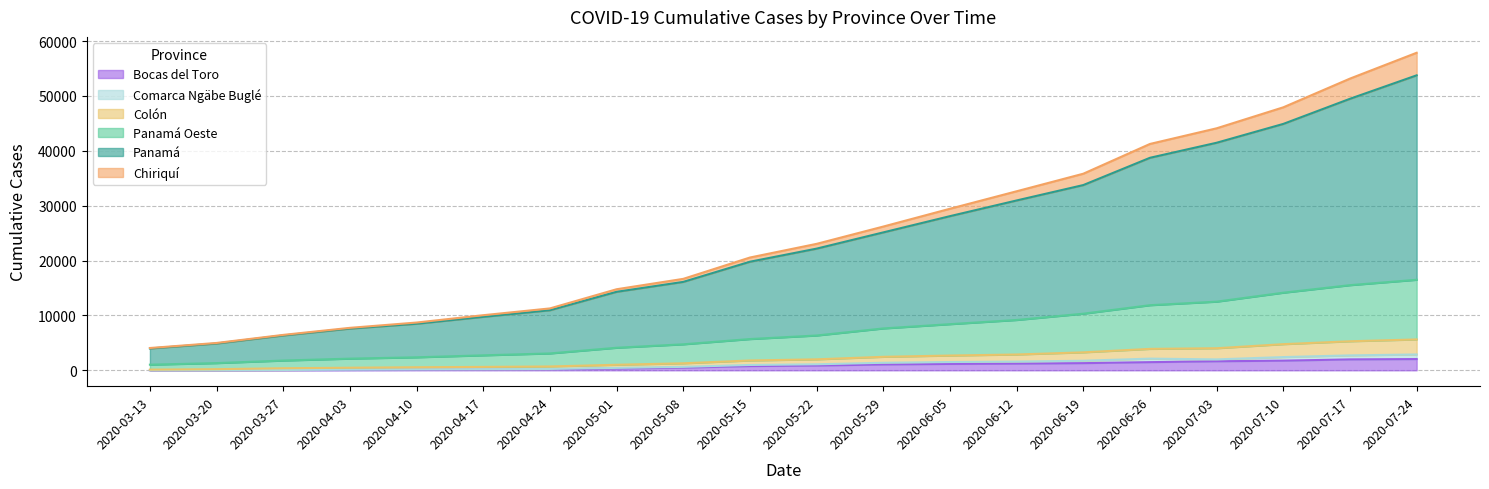

What are all the series names shown in the legend?

Bocas del Toro, Comarca Ngäbe Buglé, Colón, Panamá Oeste, Panamá, Chiriquí